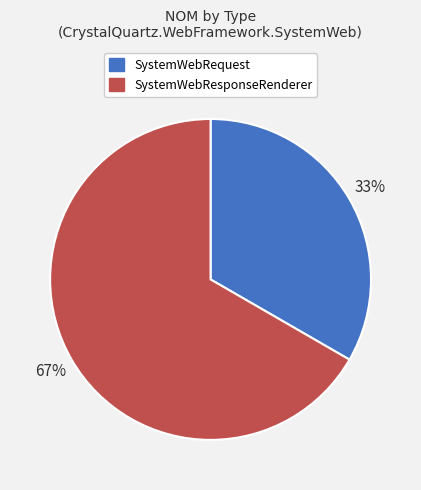

Between SystemWebRequest and SystemWebResponseRenderer, which is larger?

SystemWebResponseRenderer